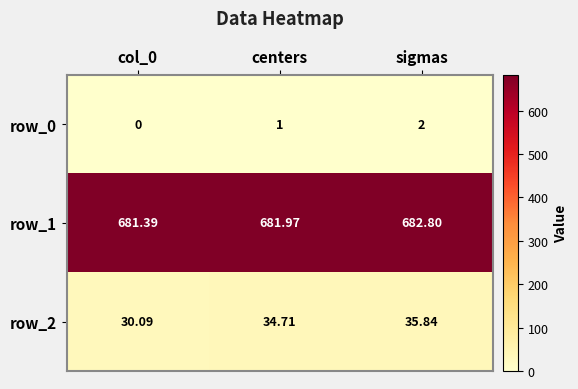

Read the row_2 value at col_0.

30.1